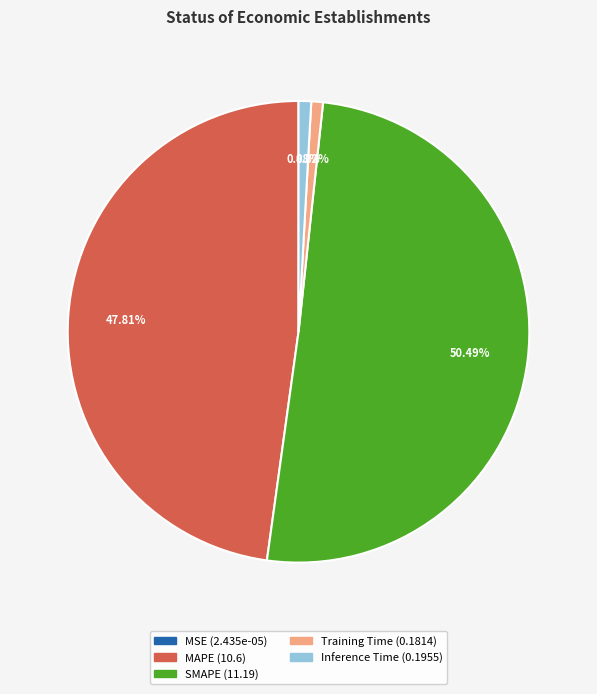

True or false: Training Time accounts for 1% of the total.

True